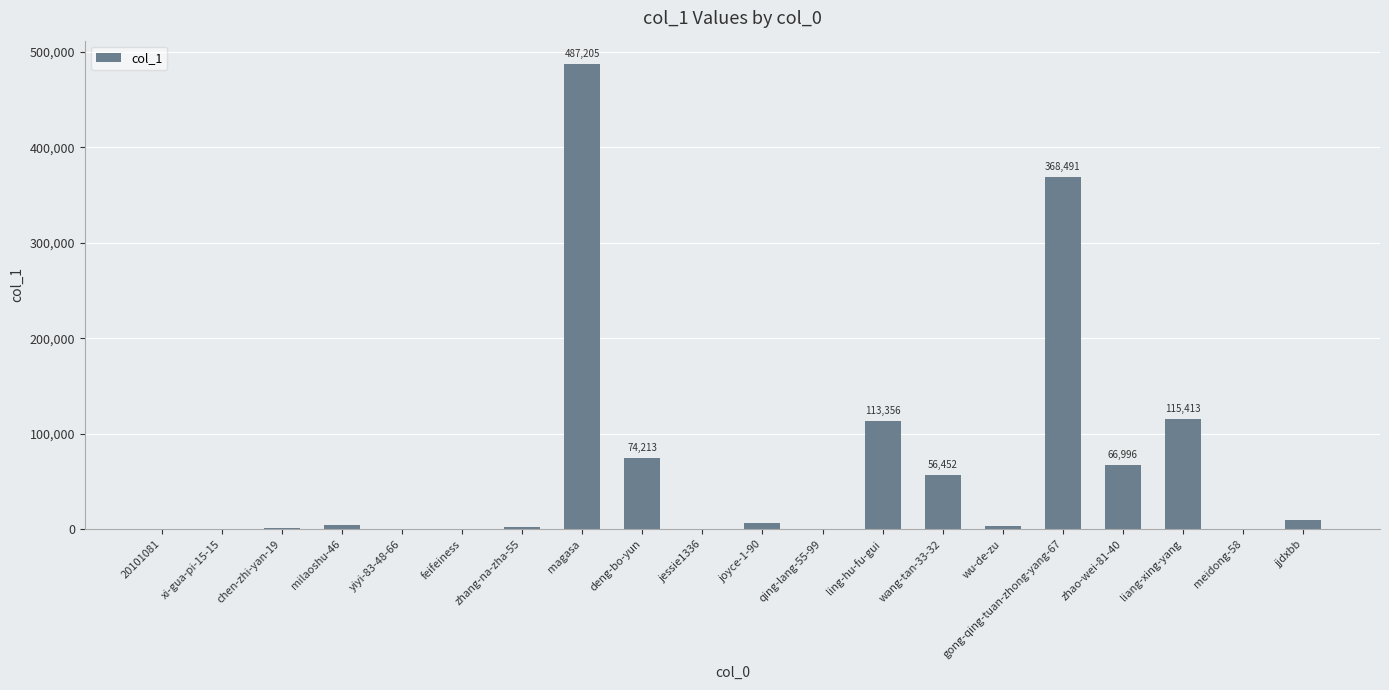

The chart shows a value of 113356 at ling-hu-fu-gui. True or false?

True